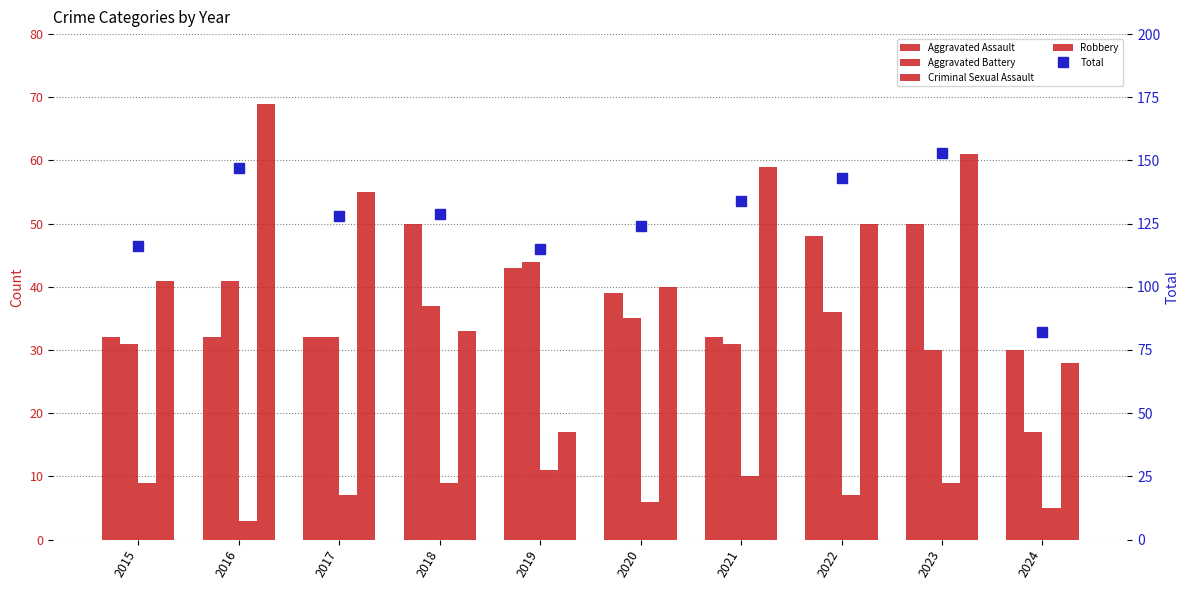

Reading left to right, what are all the values shown in this chart?

Aggravated Assault: 32	32	32	50	43	39	32	48	50	30
Aggravated Battery: 31	41	32	37	44	35	31	36	30	17
Criminal Sexual Assault: 9	3	7	9	11	6	10	7	9	5
Robbery: 41	69	55	33	17	40	59	50	61	28
Total: 116	147	128	129	115	124	134	143	153	82